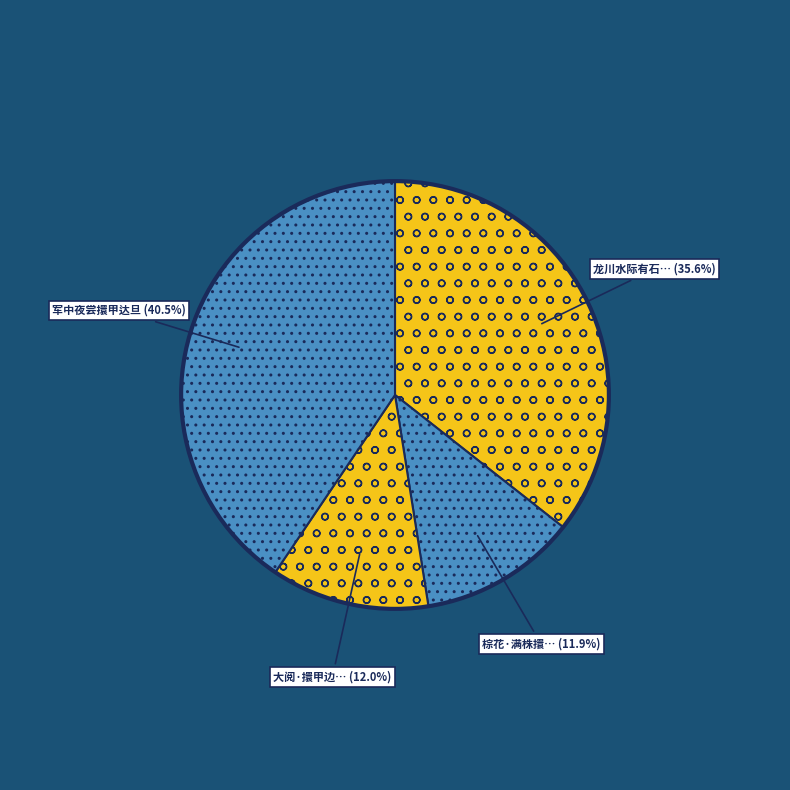

How many segments does this pie chart have?

4